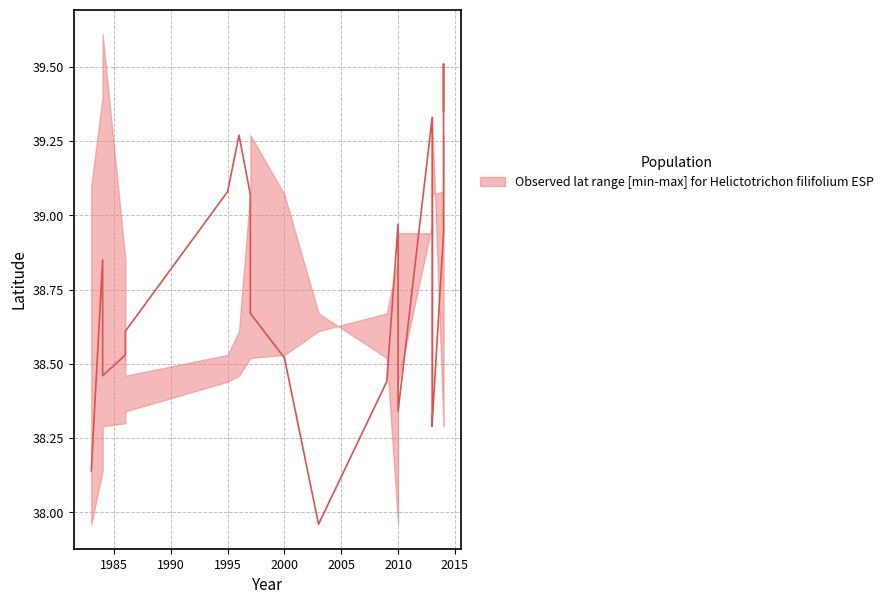

What is the value of the median point at the 13th from the left?

39.0